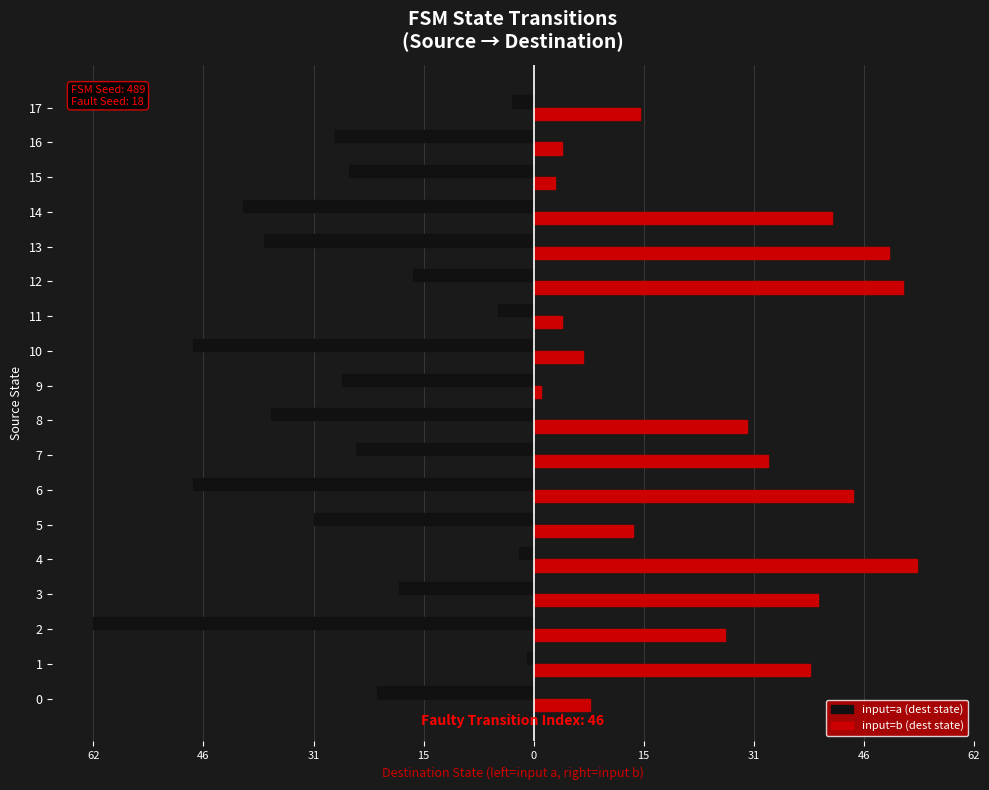

Which series has the largest range (max minus min)?

input=a (dest state)